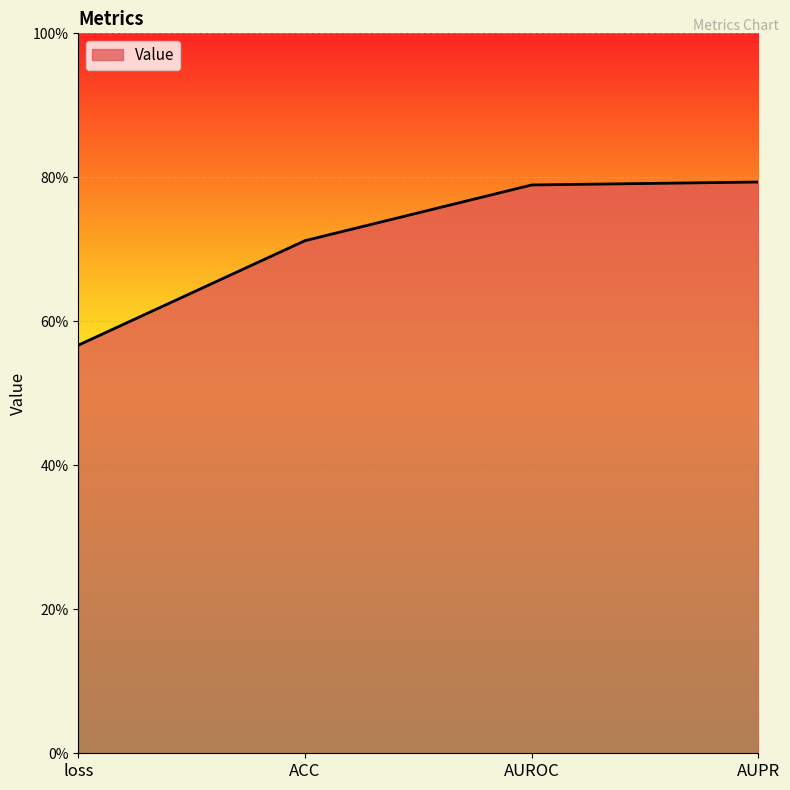

Is this an area chart (filled region under the line)?

Yes